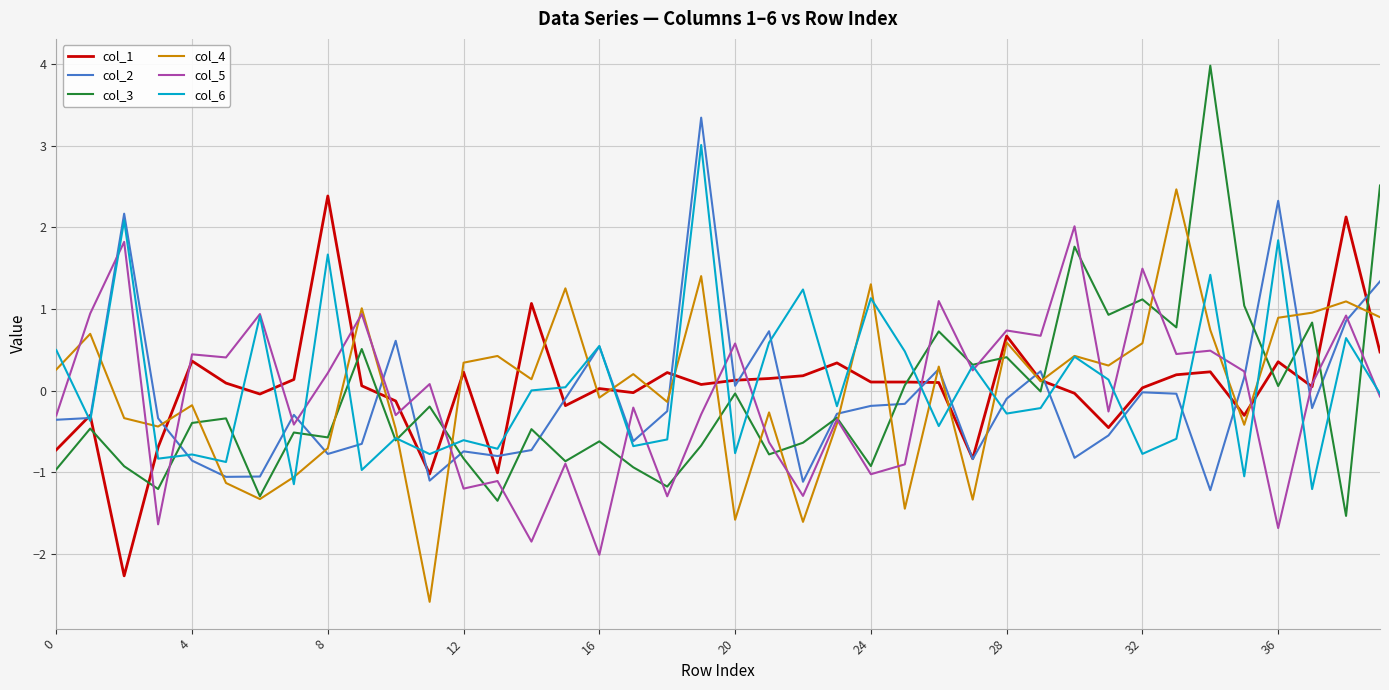

Which series has the widest spread of values?

col_3